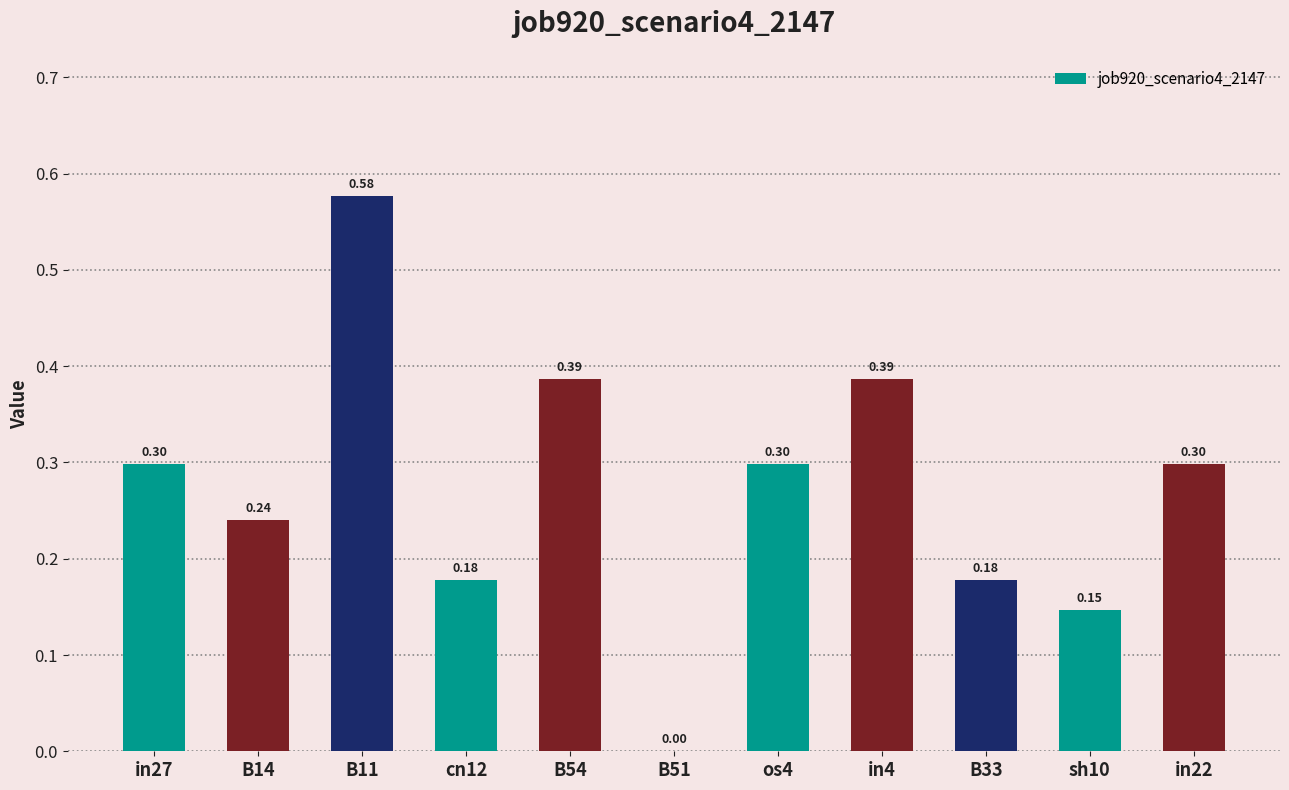

Count the number of data series in this chart.

1